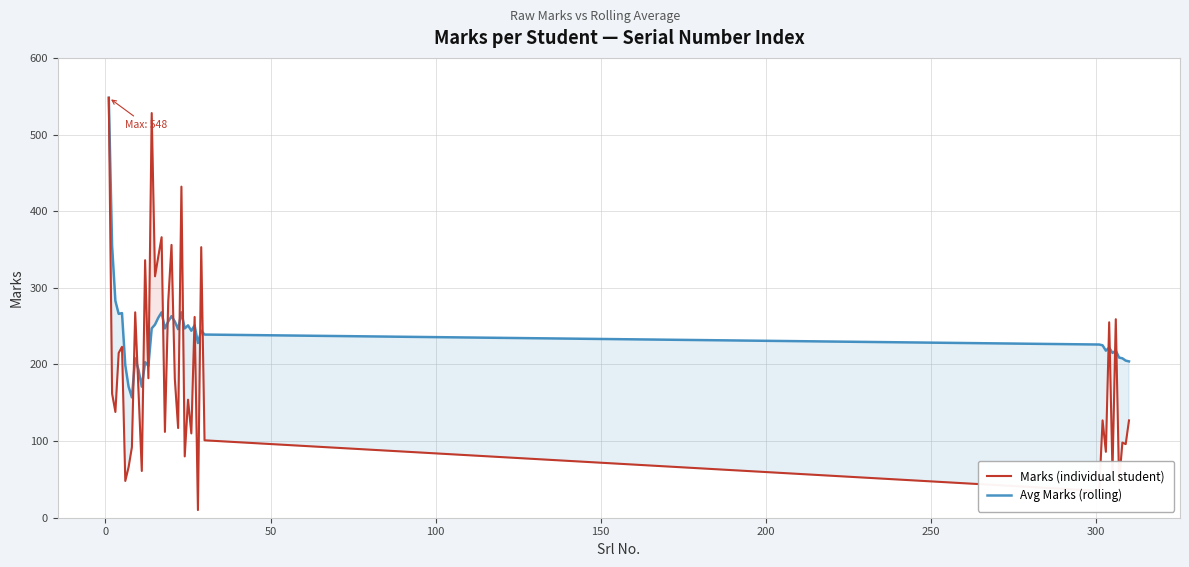

What is the average value of the Avg Marks (rolling) series?

241